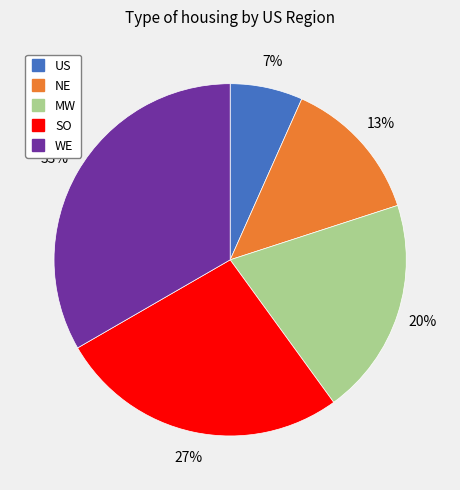

Rank the categories by value from lowest to highest.

US, NE, MW, SO, WE